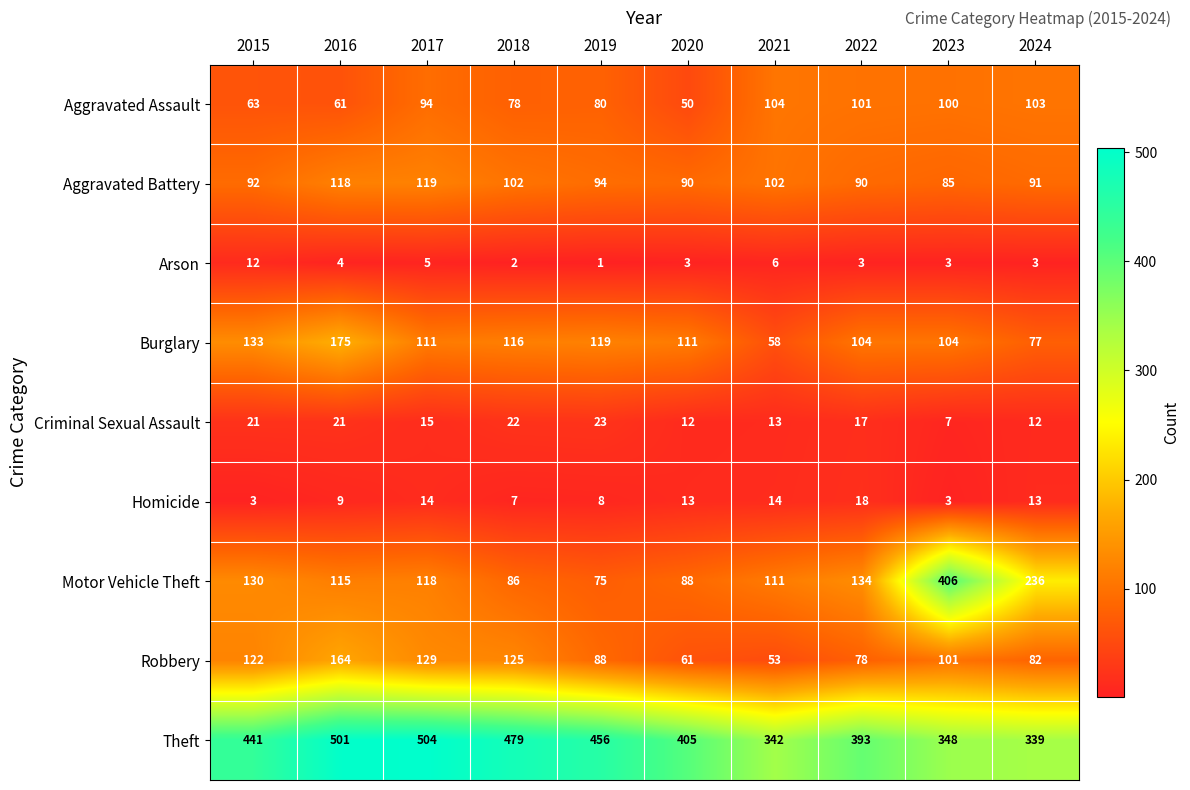

What is the greatest value displayed?

504